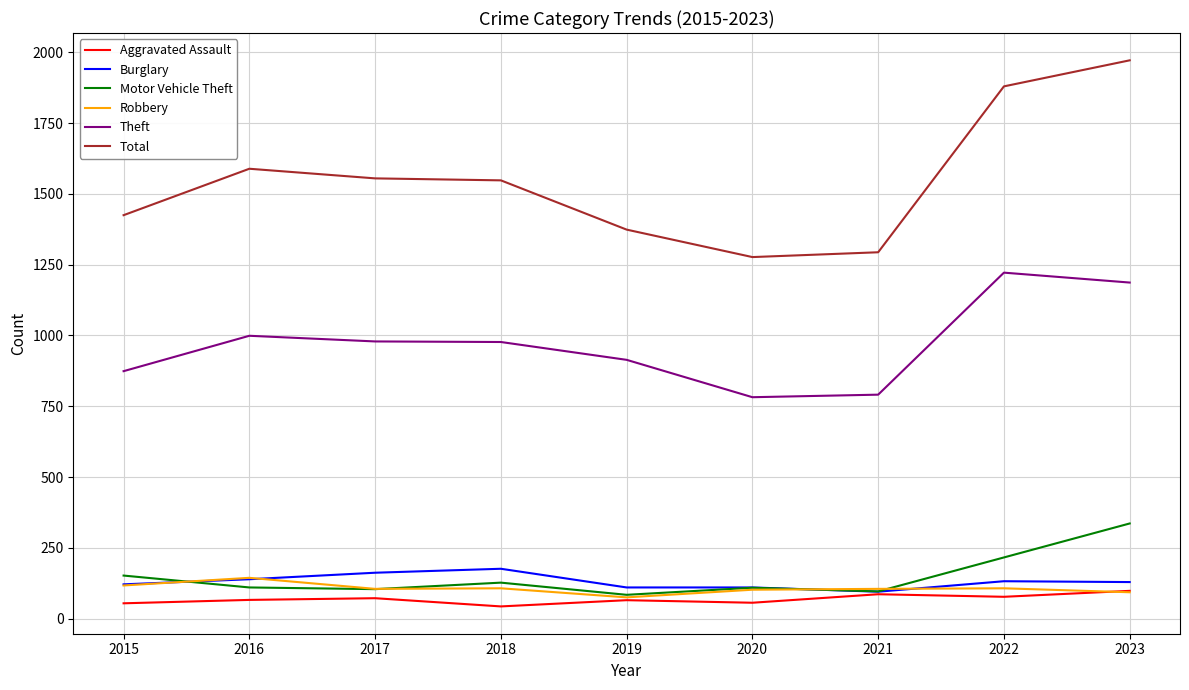

The value of Robbery at 2022 is 107. True or false?

True